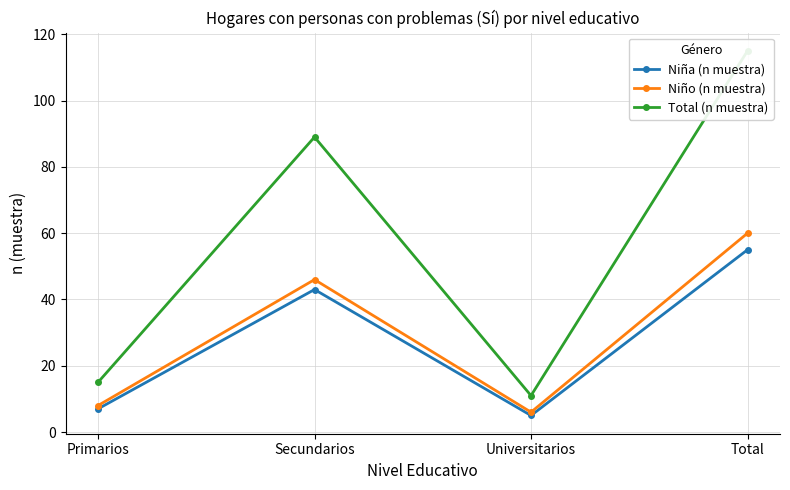

Where is Niña (n muestra) nearest to the value 30?

Secundarios